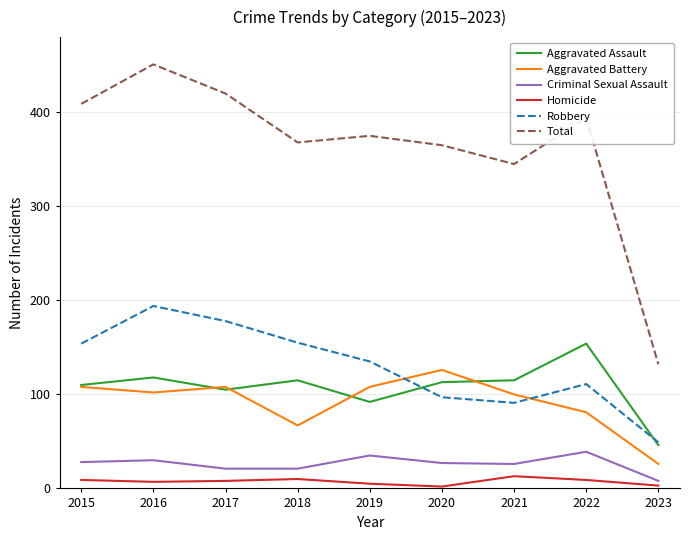

What is the greatest value displayed?

451